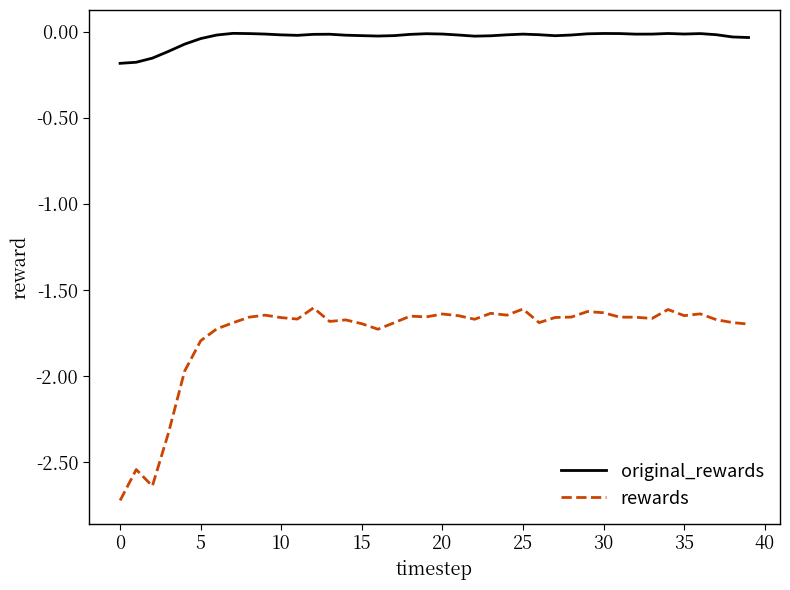

How many lines are shown in the chart?

2